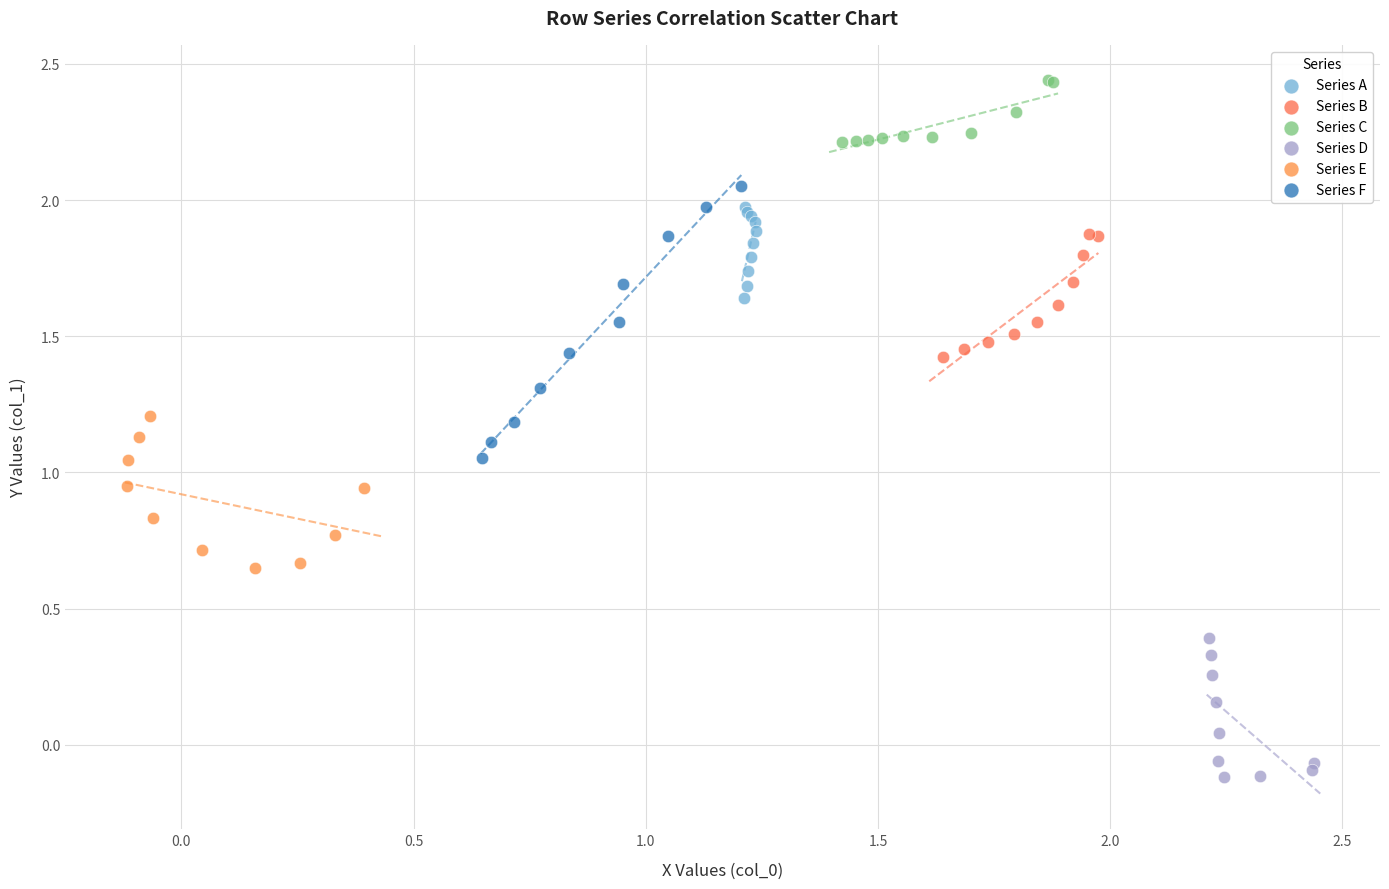

Which series contains the highest Y value?

Series C